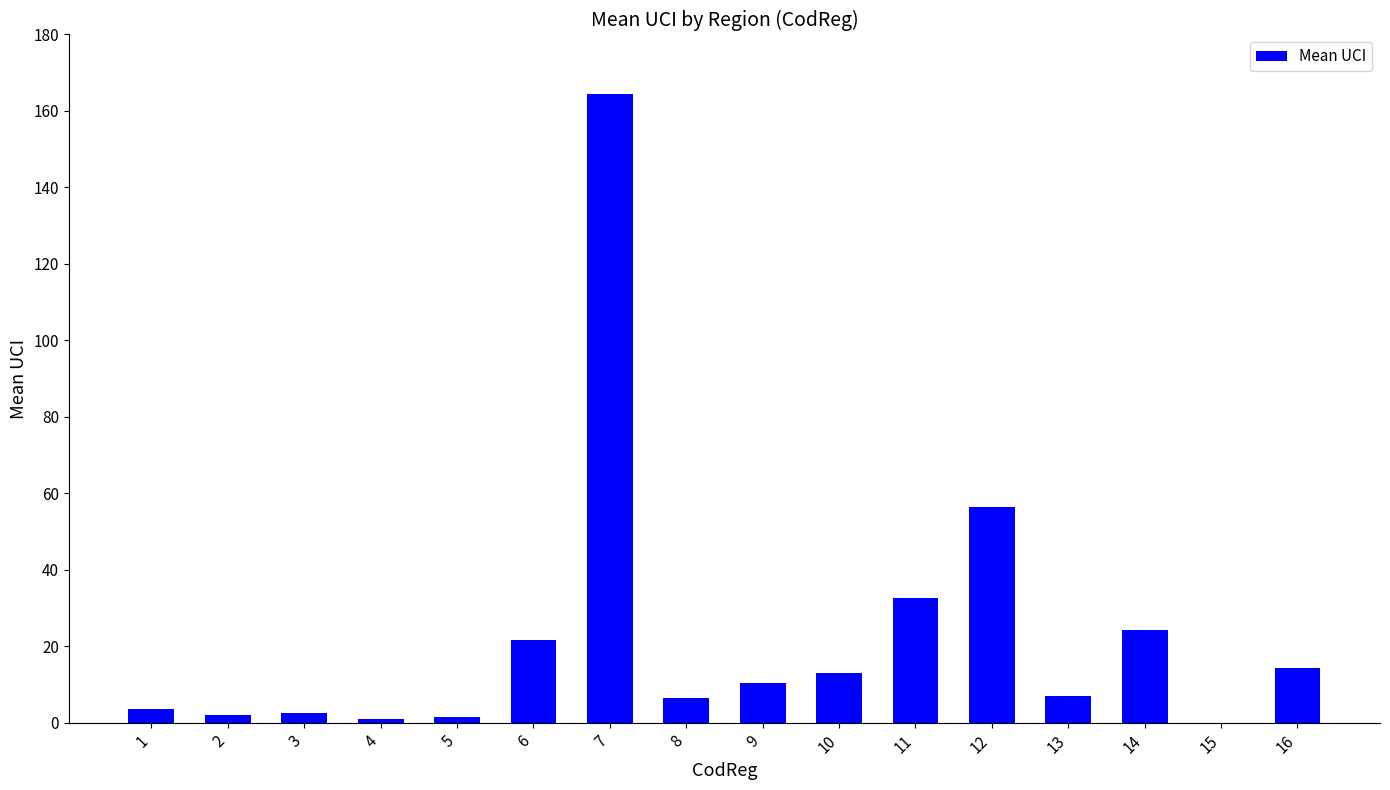

Are the bars grouped side by side (vs. stacked)?

No